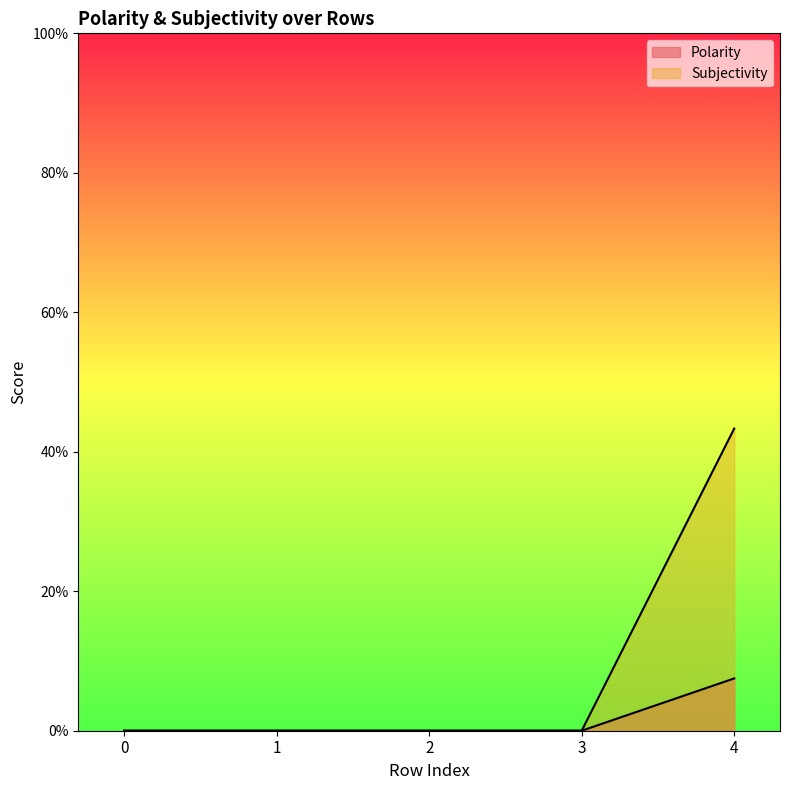

Rank the categories by Polarity value from highest to lowest.

4, 0, 1, 2, 3